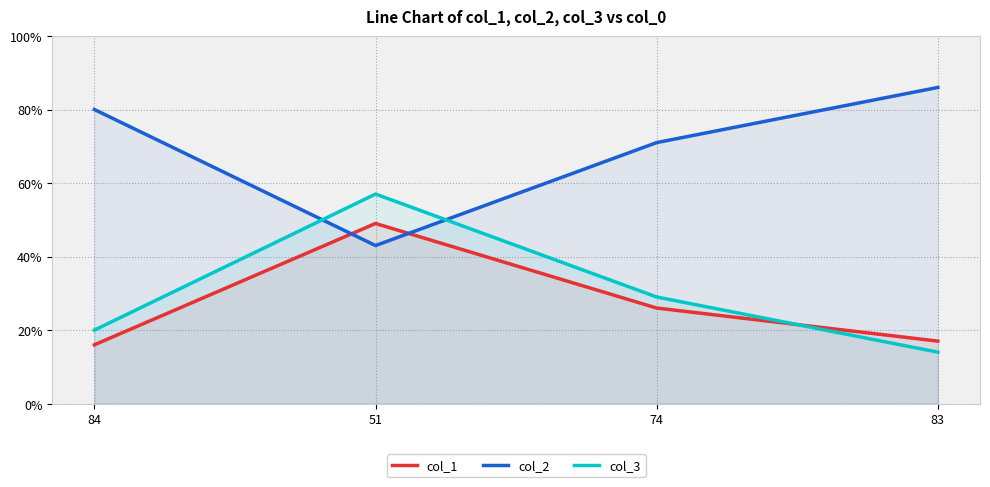

How many values in the col_3 series are below 29?

2